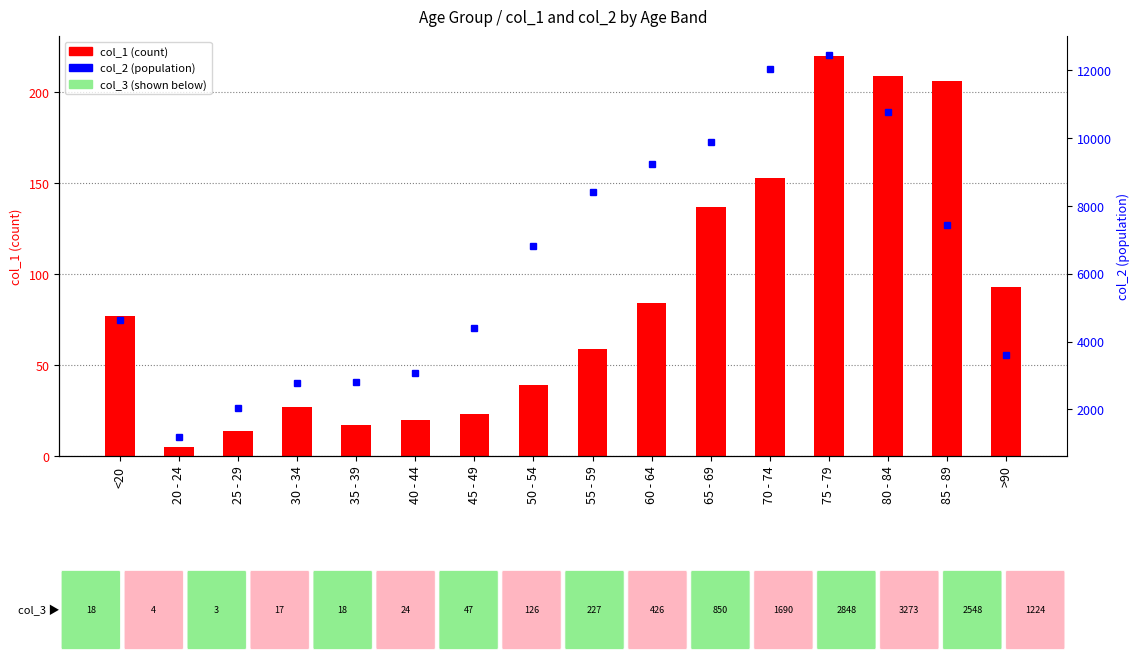

Rank the series by their maximum value, from lowest to highest.

col_1 (count), col_2 (population)